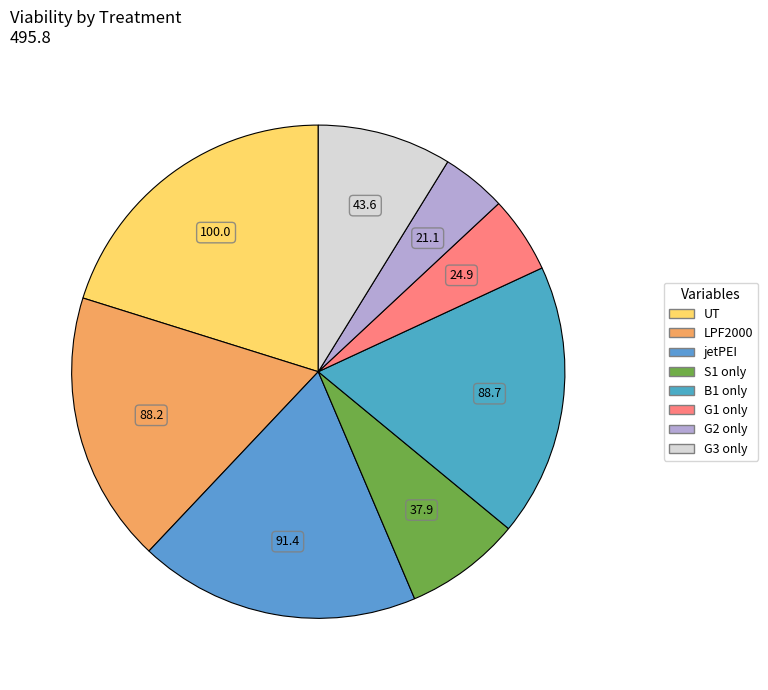

Which category has the smallest portion of the pie?

G2 only